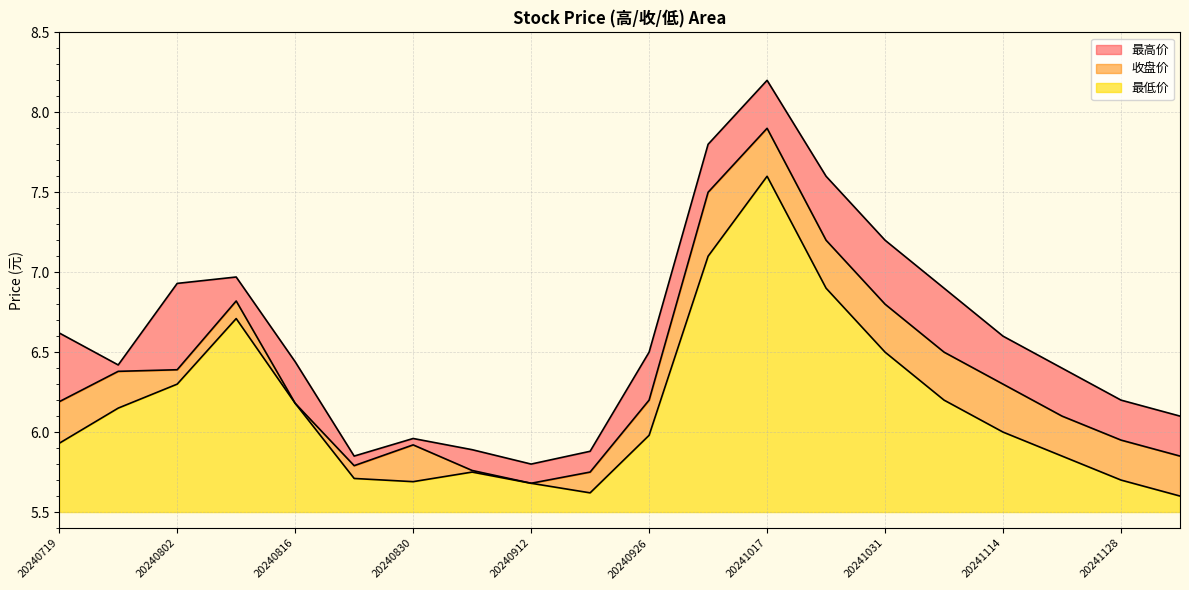

How many categories are shown in the chart?

20